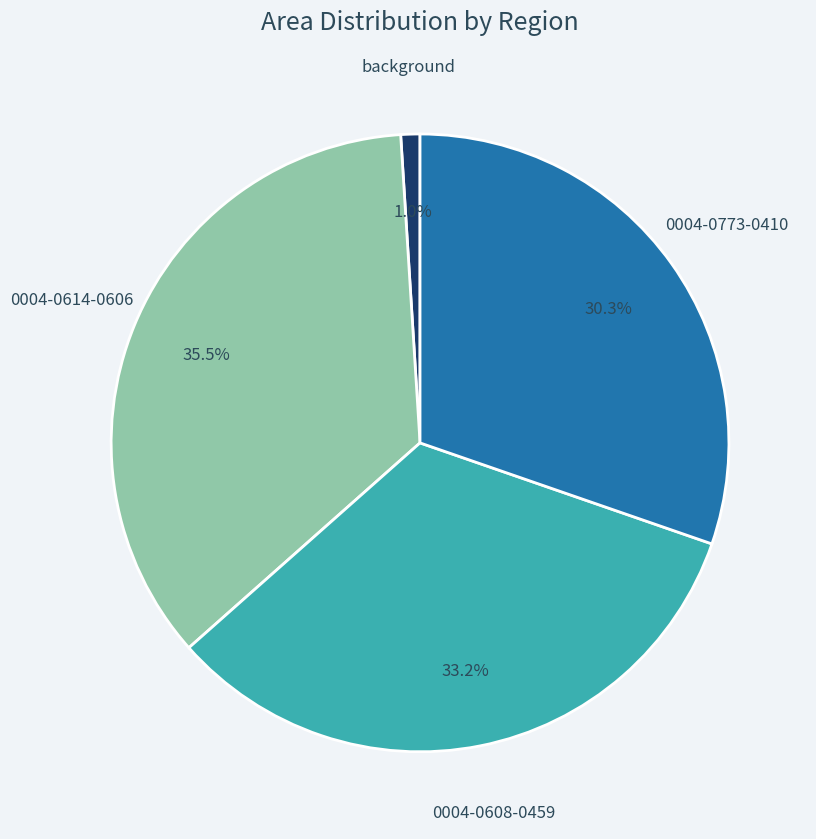

Is there any slice that represents more than half of the pie?

No